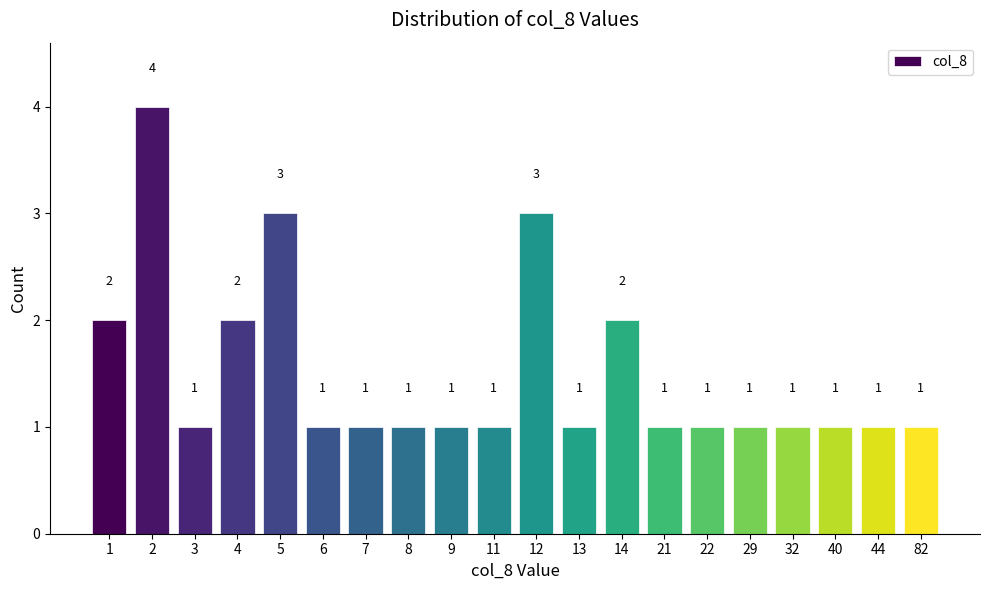

What is the value of the 19th bar from the left?

1